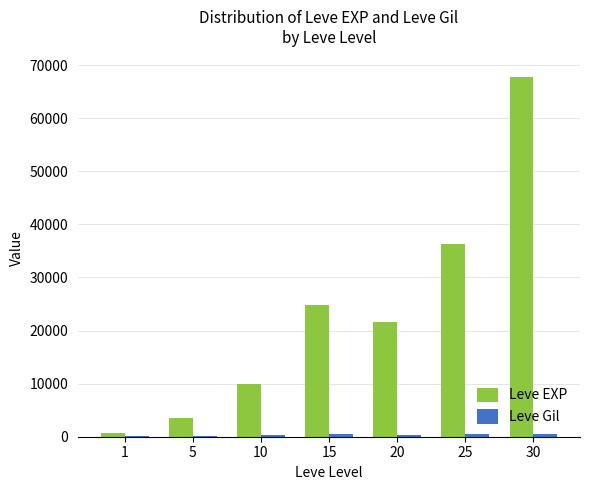

Between 1 and 5, which series saw the biggest shift?

Leve EXP